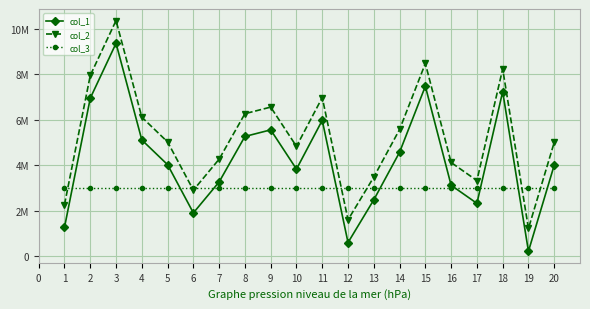

Between which two adjacent categories do col_3 and col_1 first intersect?

1 and 2